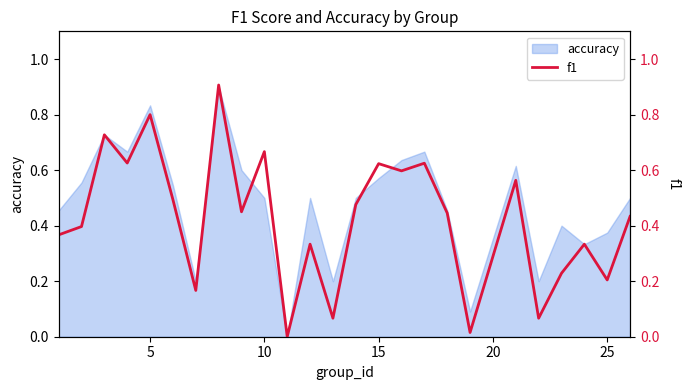

How many points are lower than both their immediate neighbors (excluding endpoints)?

9